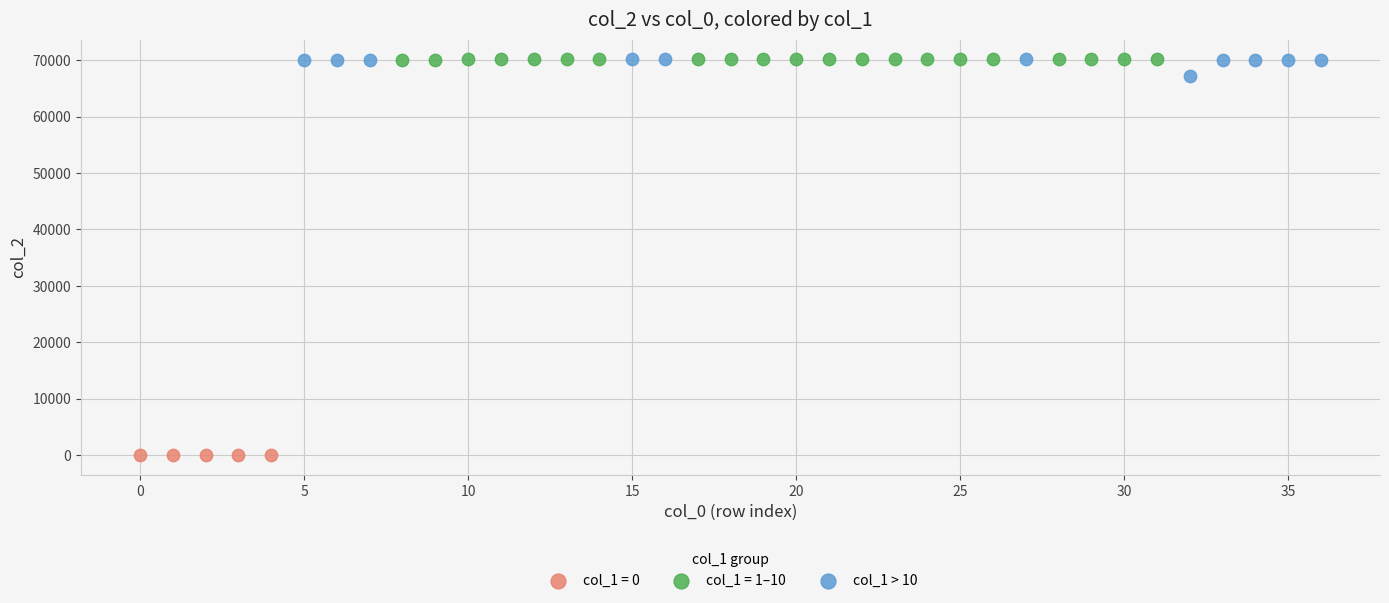

Which series contains the lowest Y value?

col_1 = 0